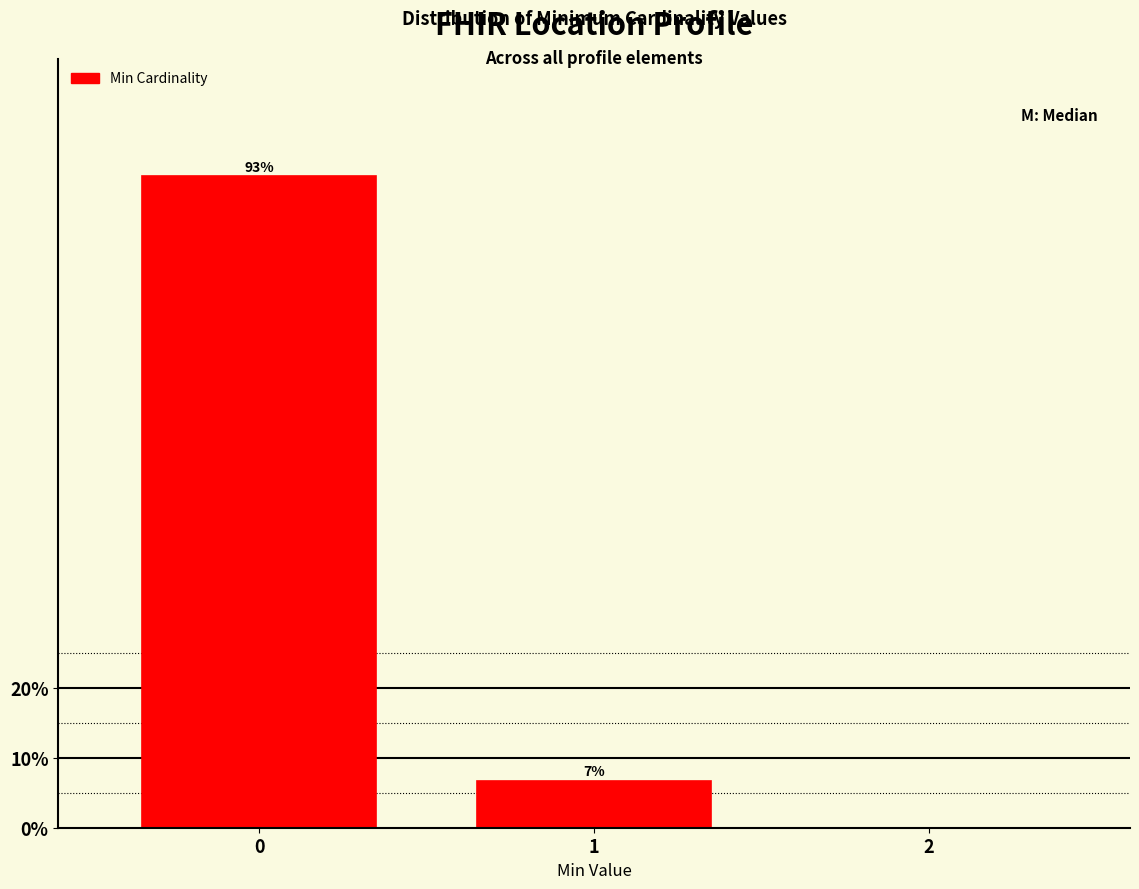

What is the sum of all values?

100.0